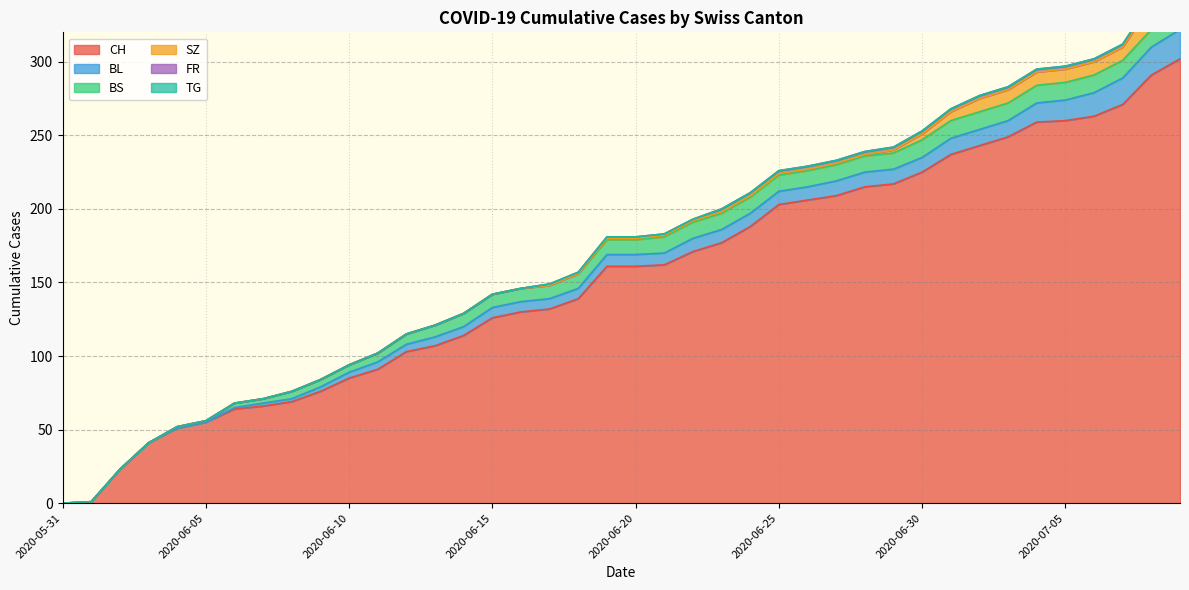

Which series has the largest total across all categories?

CH